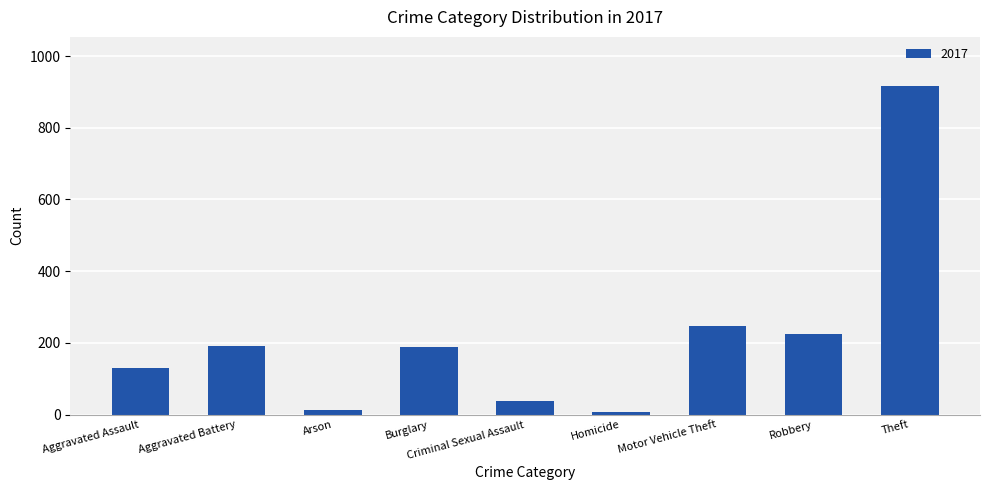

At which label is the value closest to 462?

Motor Vehicle Theft